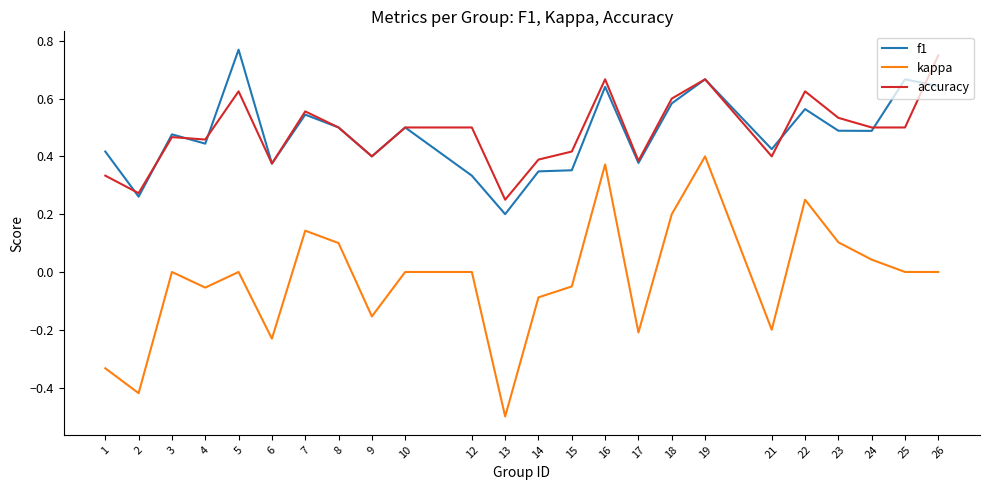

Which series has the largest range (max minus min)?

kappa